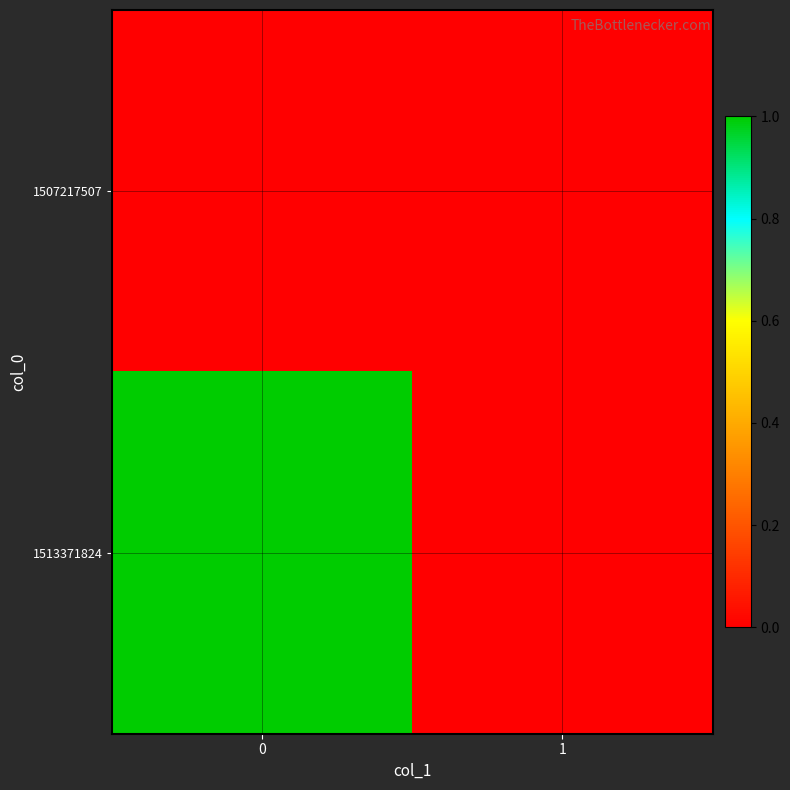

Rank the series by their average value, from lowest to highest.

1507217507, 1513371824